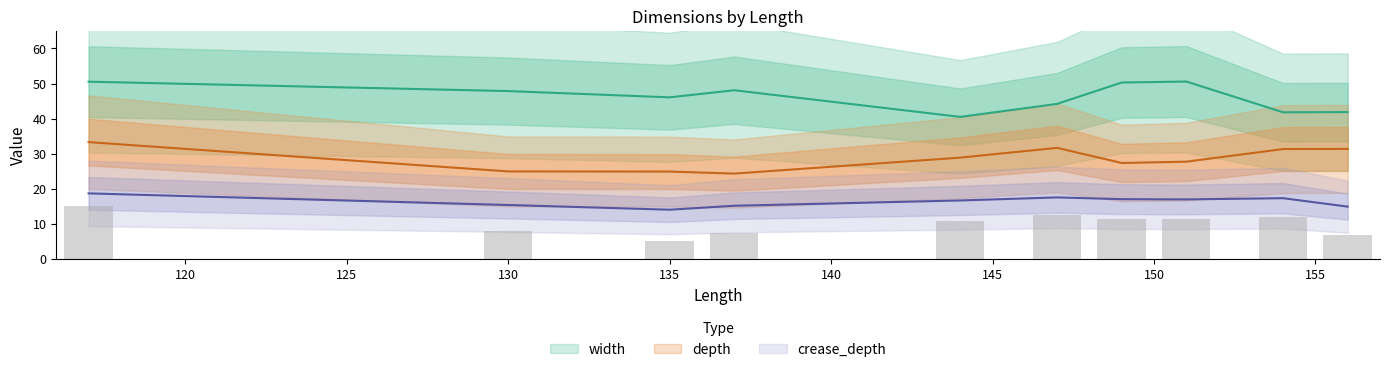

What are all the series names shown in the legend?

width, depth, crease_depth